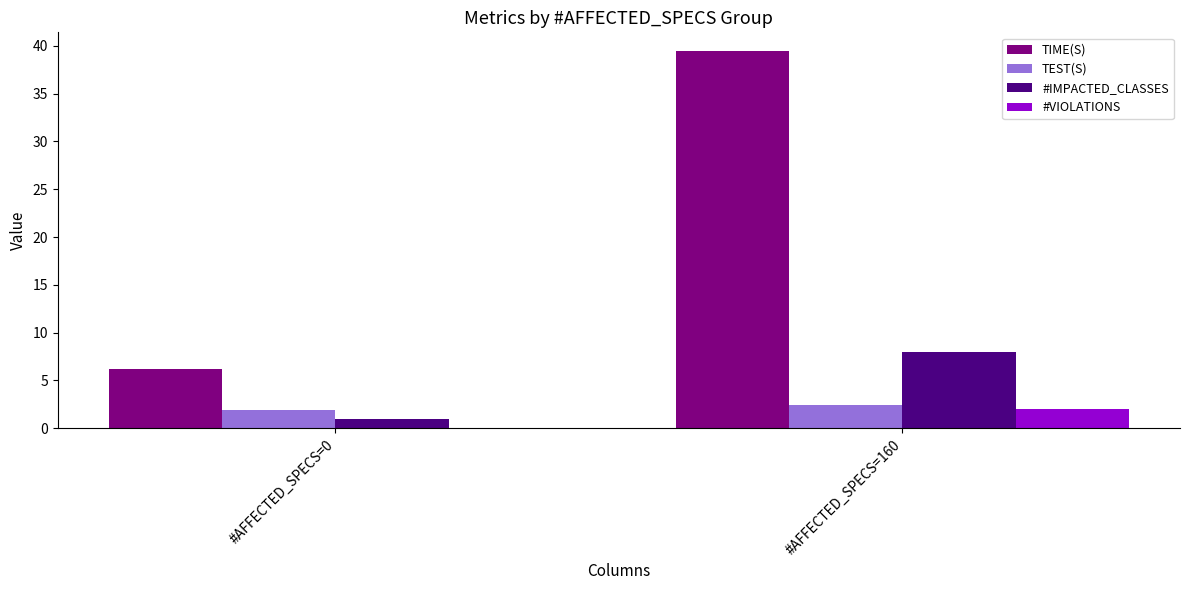

Reading left to right, extract all data points from this chart.

TIME(S): 6.2	39.5
TEST(S): 1.9	2.4
#IMPACTED_CLASSES: 1.0	8.0
#VIOLATIONS: 0.0	2.0